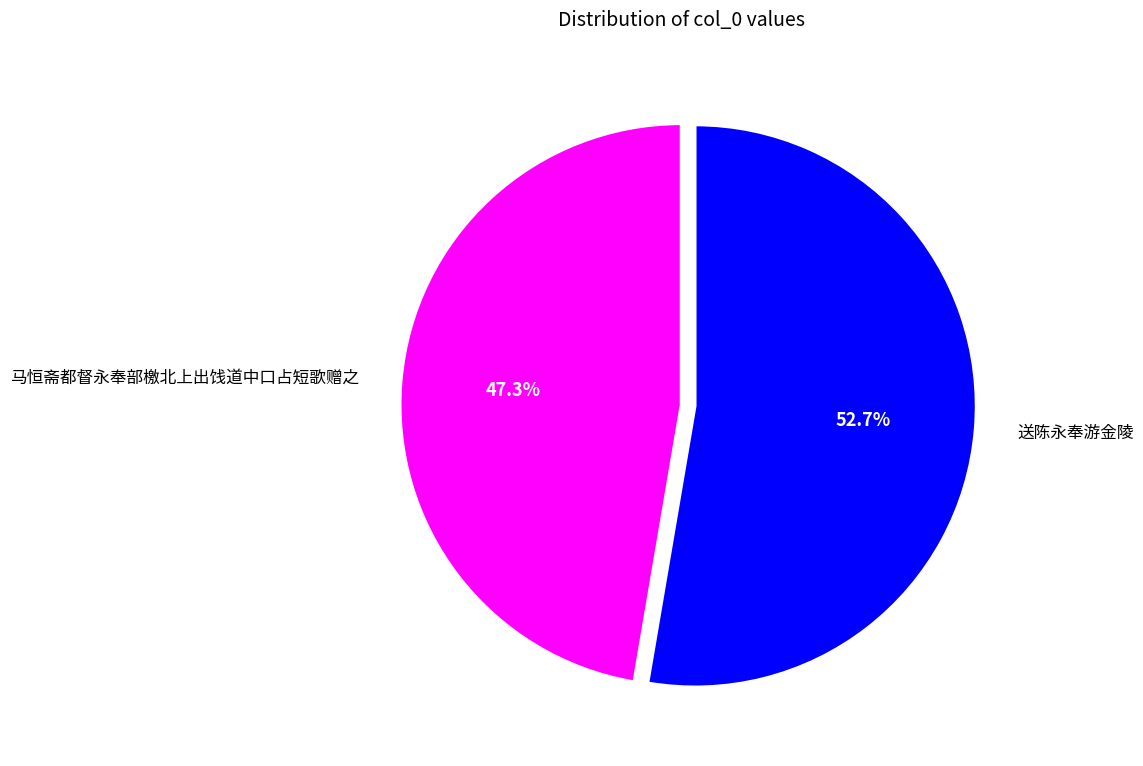

Is it true that 马恒斋都督永奉部檄北上出饯道中口占短歌赠之 is 47% of the pie?

True